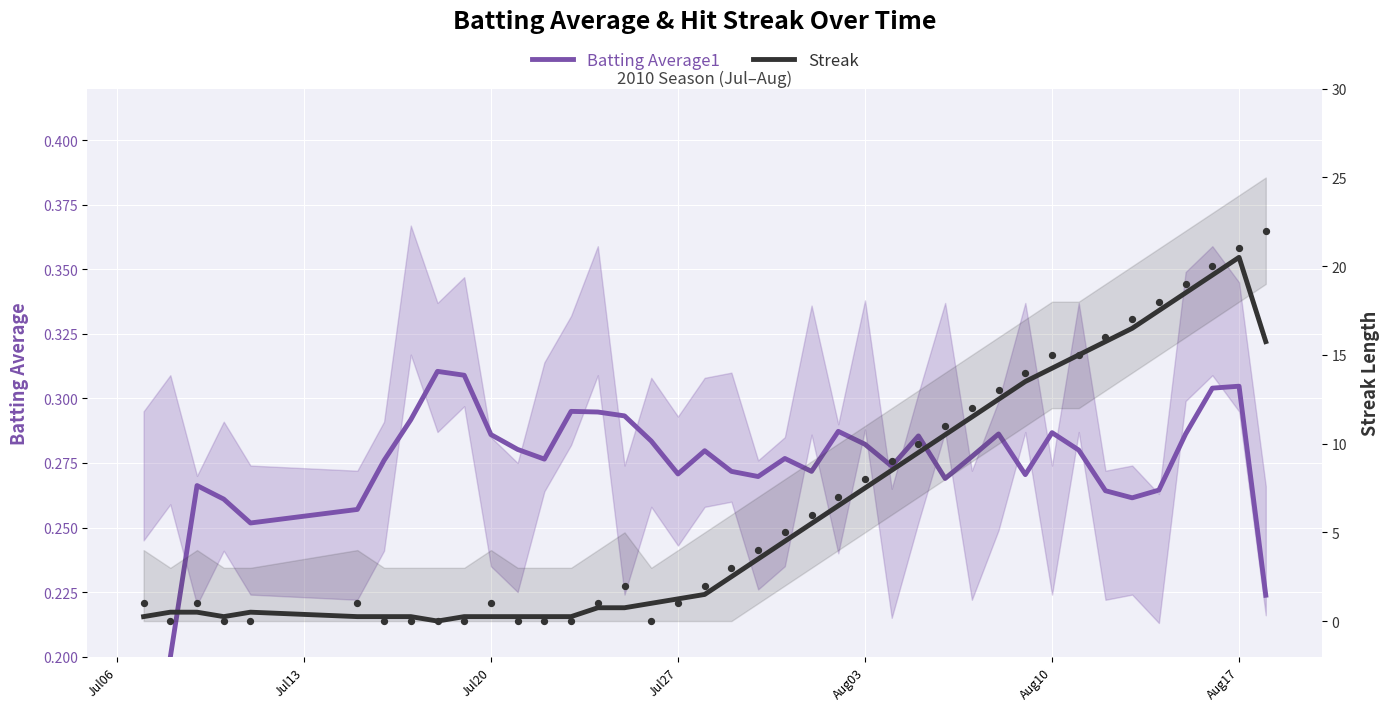

At which category is the sum across all series the highest?

Aug17